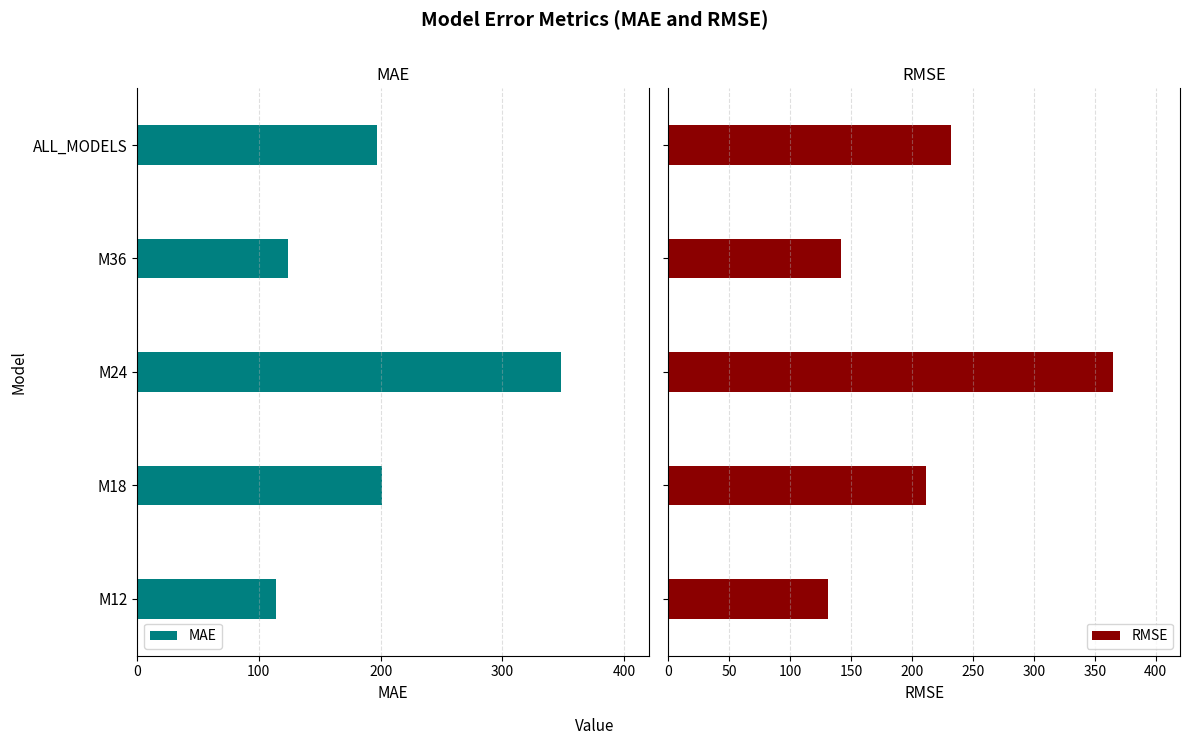

What is the sum of all RMSE values?

1081.6